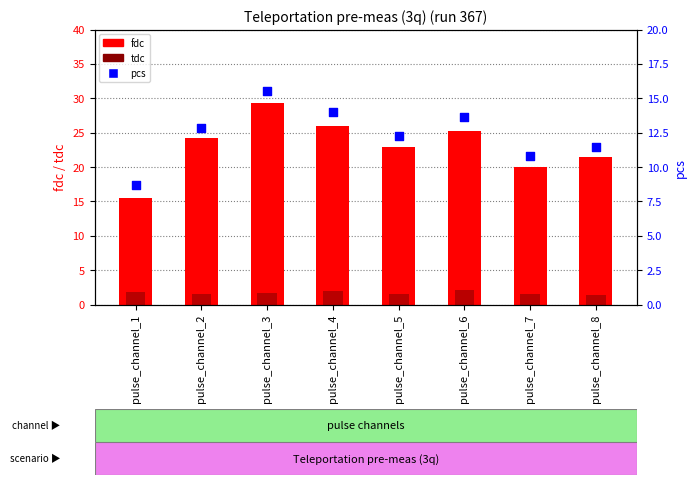

Which series has the largest Y range (max minus min)?

fdc